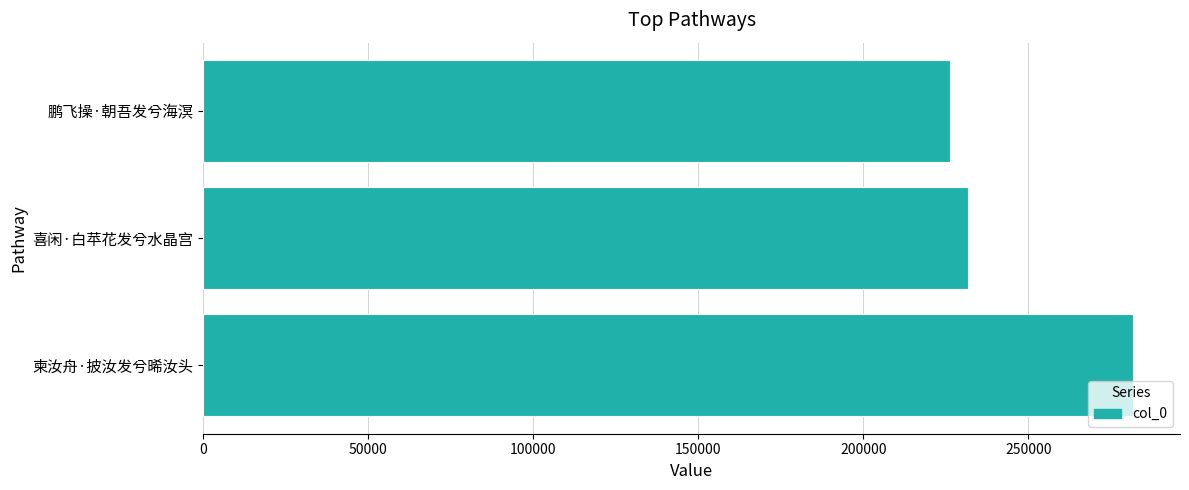

What is the average value?

246615